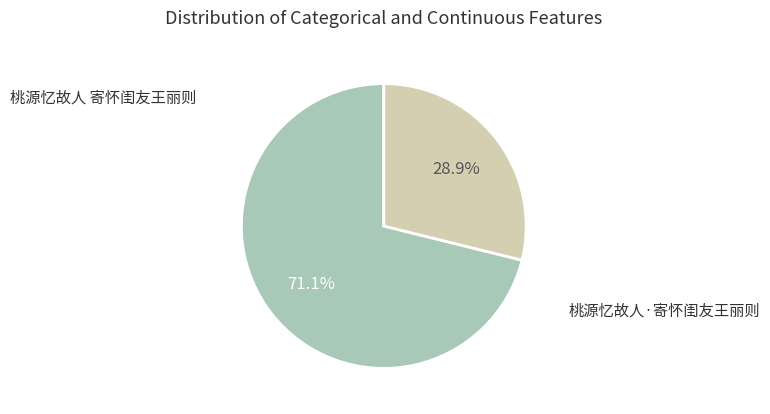

Count the number of slices in the pie.

2